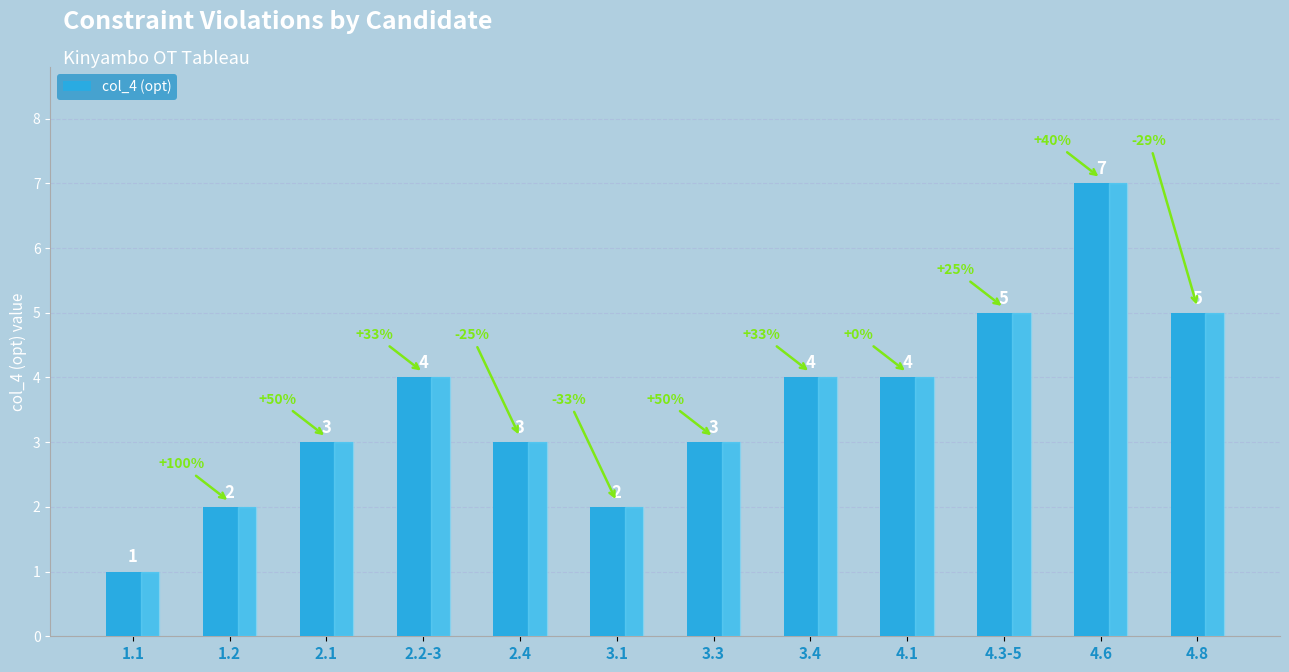

What position from the left is 2.1?

3